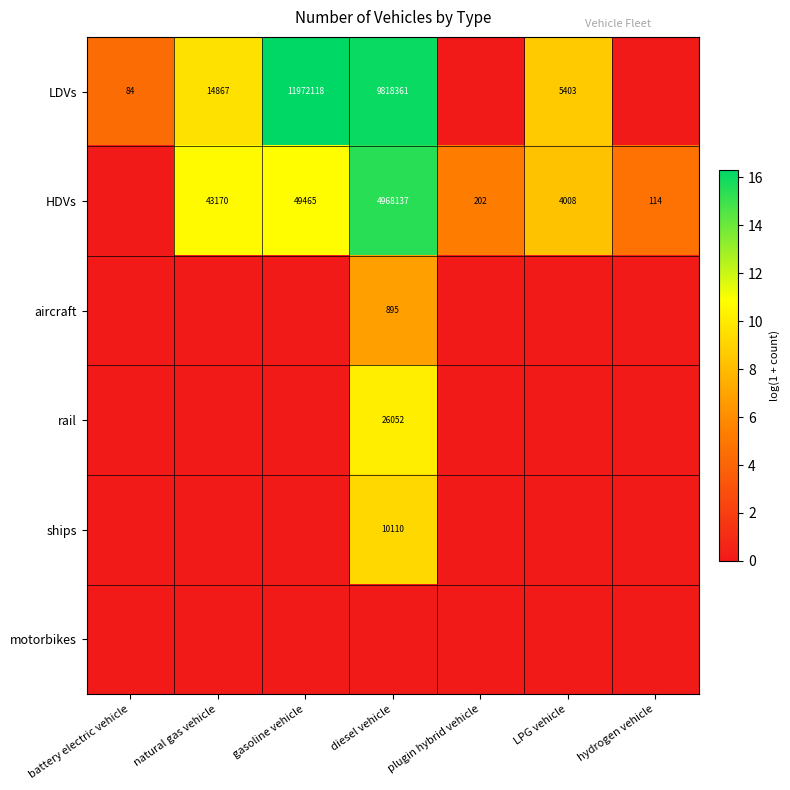

True or false: aircraft has a value of 895 at diesel vehicle.

True